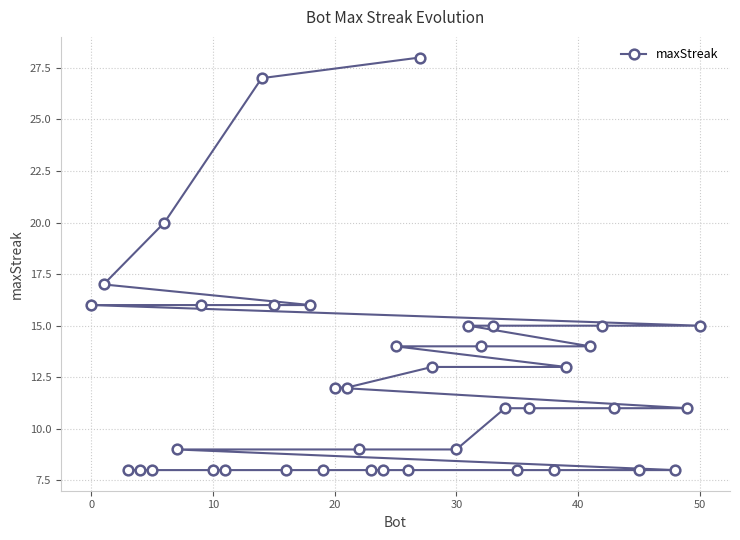

Is it true that the value at 10 is 34?

False